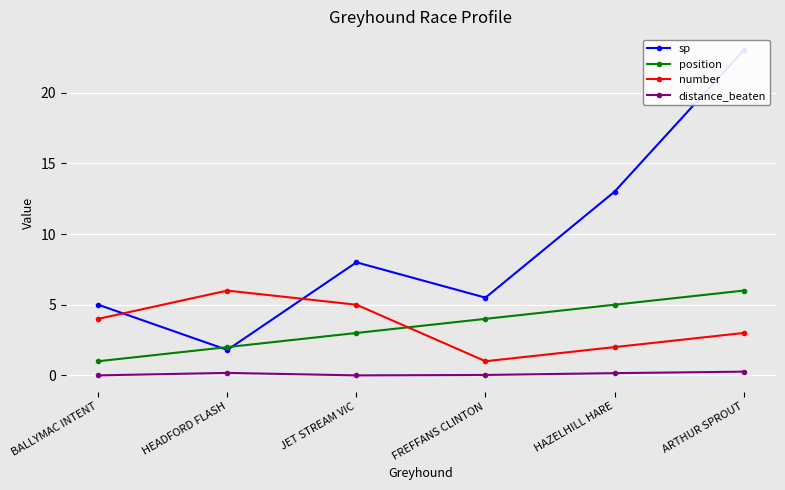

What are all the series names shown in the legend?

sp, position, number, distance_beaten